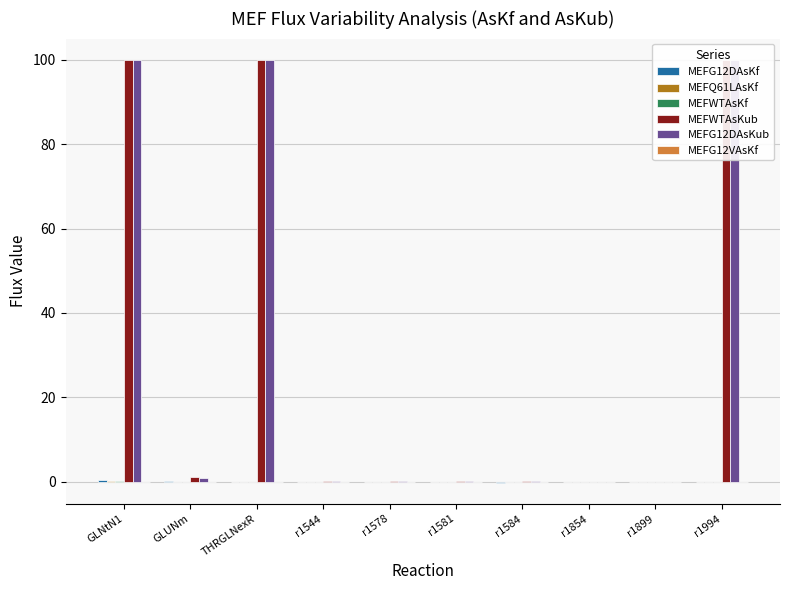

What is the total value across all series at r1544?

0.4